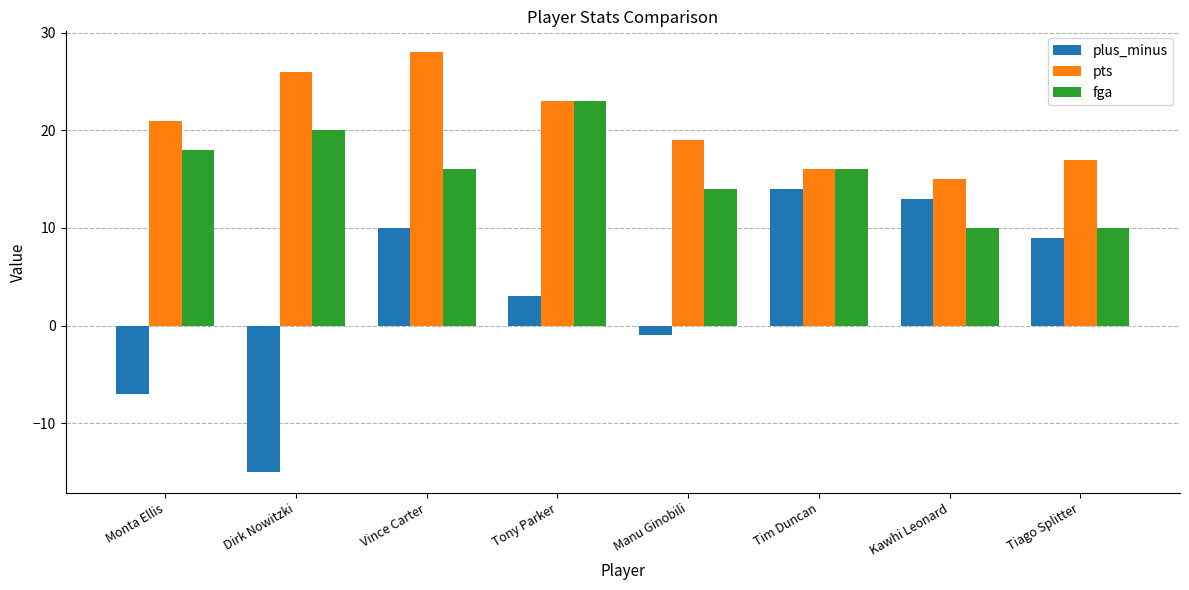

Reading left to right, extract all data points from this chart.

plus_minus: Monta Ellis=-7	Dirk Nowitzki=-15	Vince Carter=10	Tony Parker=3	Manu Ginobili=-1	Tim Duncan=14	Kawhi Leonard=13	Tiago Splitter=9
pts: Monta Ellis=21	Dirk Nowitzki=26	Vince Carter=28	Tony Parker=23	Manu Ginobili=19	Tim Duncan=16	Kawhi Leonard=15	Tiago Splitter=17
fga: Monta Ellis=18	Dirk Nowitzki=20	Vince Carter=16	Tony Parker=23	Manu Ginobili=14	Tim Duncan=16	Kawhi Leonard=10	Tiago Splitter=10